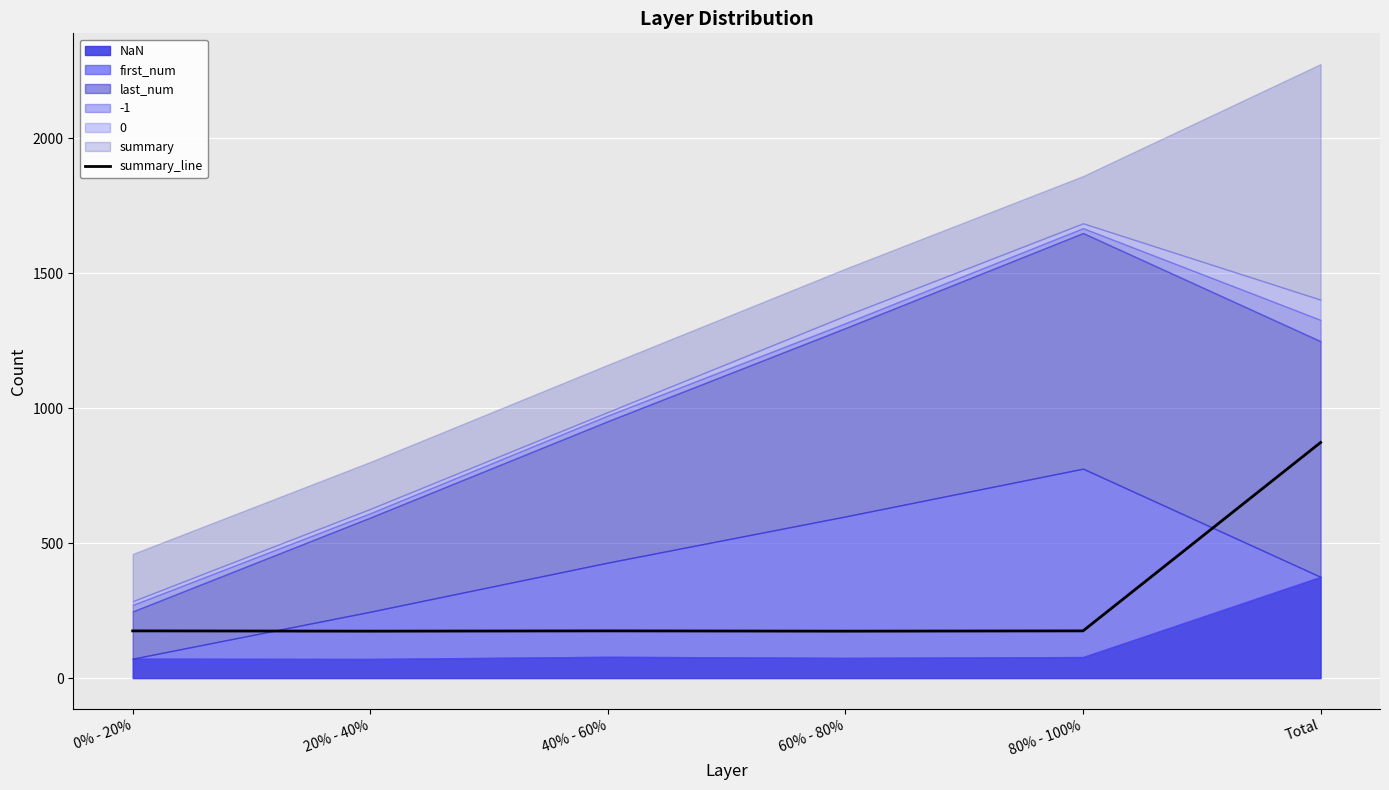

Rank the categories by value from lowest to highest.

20% - 40%, 60% - 80%, 0% - 20%, 40% - 60%, 80% - 100%, Total